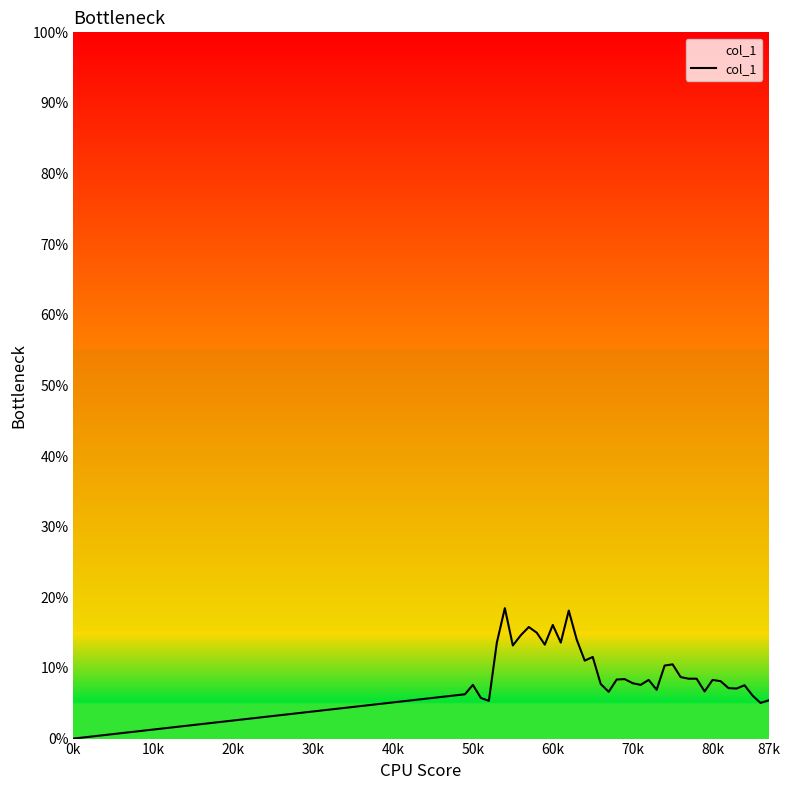

Does the chart display data point markers on the line(s)?

No